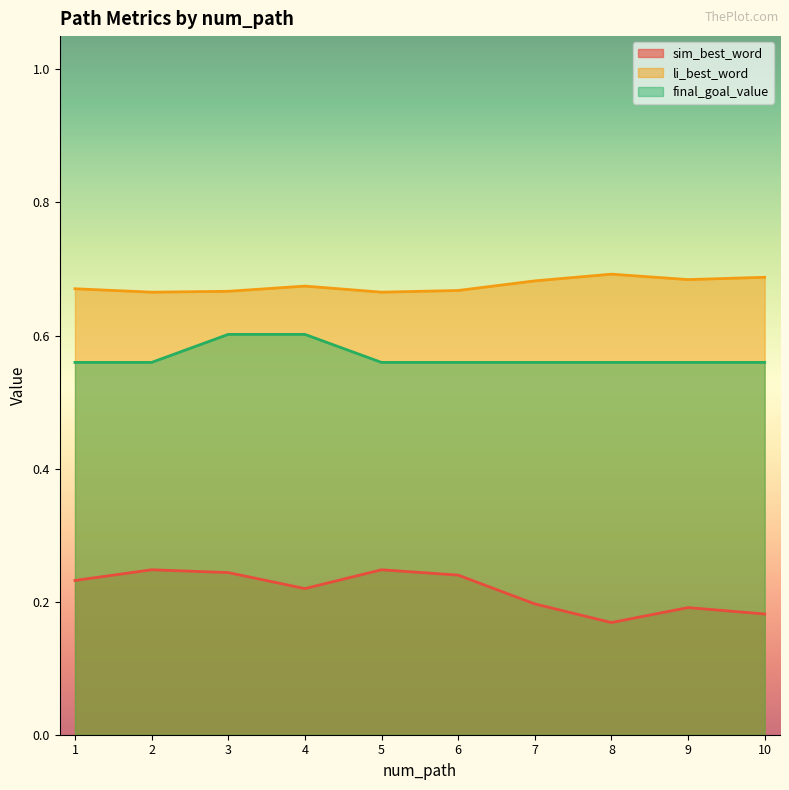

What is the value of the li_best_word point at the 9th from the left?

0.7